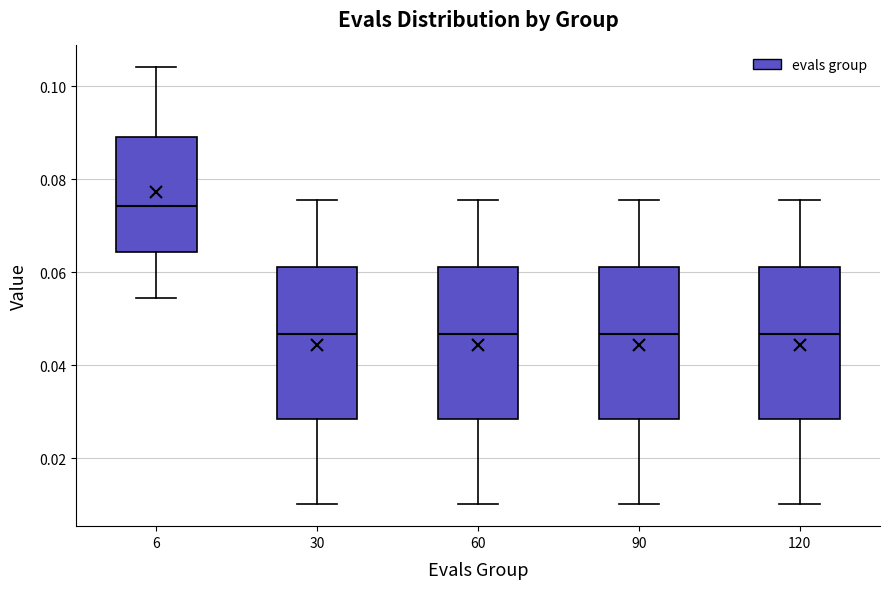

Reading left to right, read every box against the y-axis: the position of its median line, the range the box covers, and the ends of its whiskers. The values are not printed on the chart, so give them approximately, as read against the axis.

6: median 0.074, box 0.064 to 0.090, whiskers 0.054 to 0.104
30: median 0.046, box 0.028 to 0.062, whiskers 0.010 to 0.076
60: median 0.046, box 0.028 to 0.062, whiskers 0.010 to 0.076
90: median 0.046, box 0.028 to 0.062, whiskers 0.010 to 0.076
120: median 0.046, box 0.028 to 0.062, whiskers 0.010 to 0.076